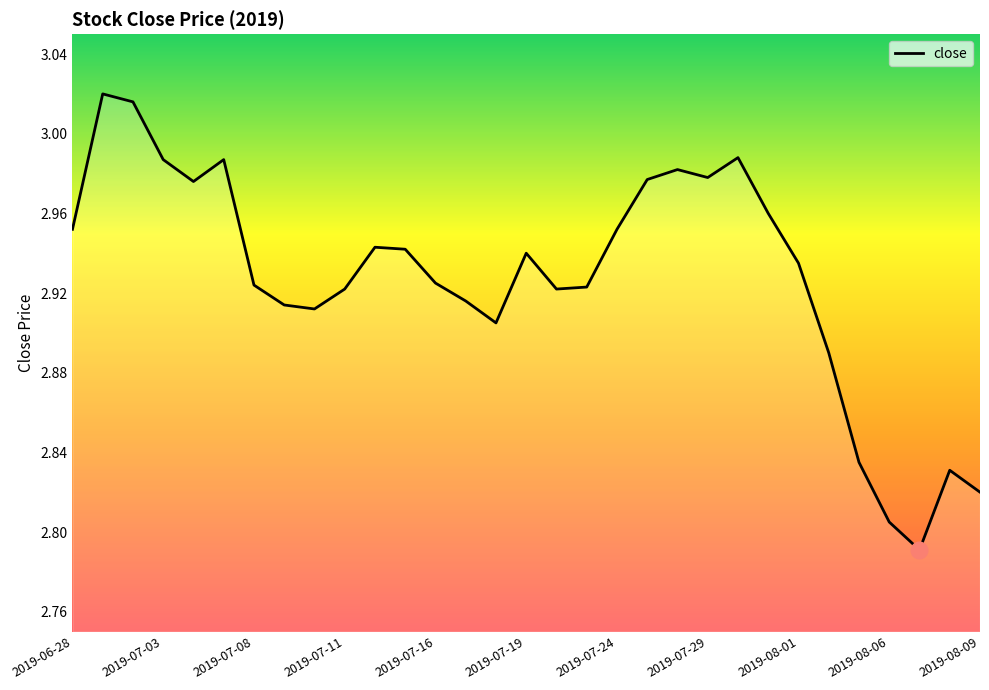

Does the chart have visible grid lines?

No